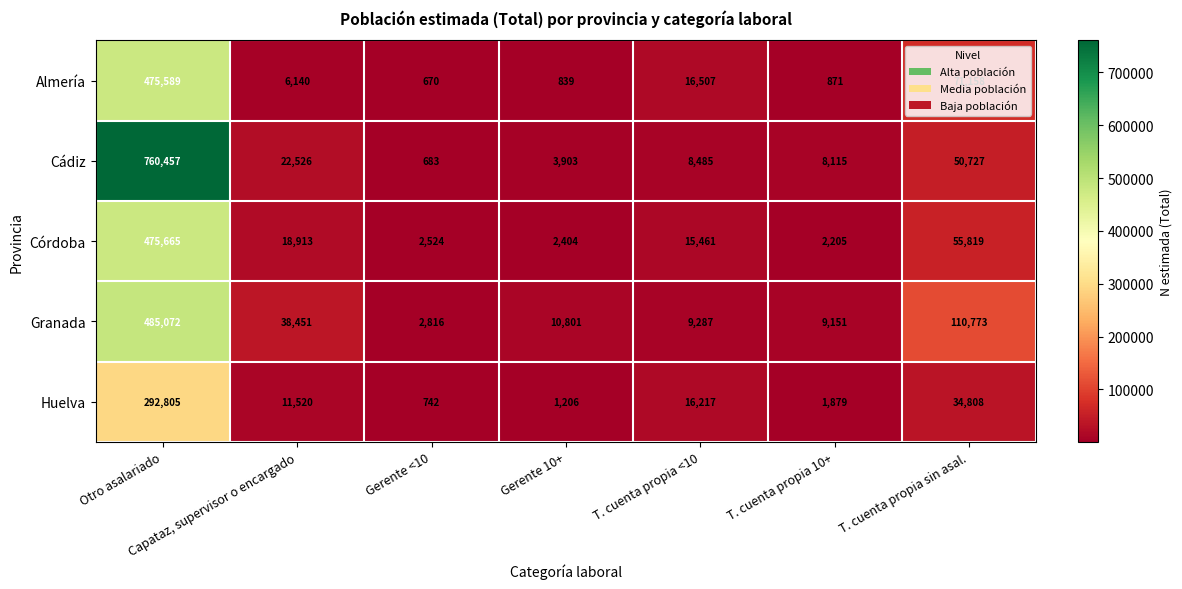

Where does the Cádiz series first go above 8485?

Otro asalariado